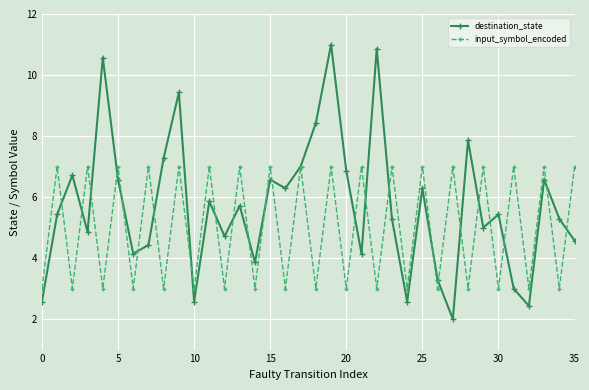

Reading left to right, extract all data points from this chart.

destination_state: 2.6	5.4	6.7	4.9	10.6	6.6	4.1	4.4	7.3	9.4	2.6	5.9	4.7	5.7	3.9	6.6	6.3	7.0	8.4	11.0	6.9	4.1	10.9	5.3	2.6	6.3	3.3	2.0	7.9	5.0	5.4	3.0	2.4	6.6	5.3	4.6
input_symbol_encoded: 3.0	7.0	3.0	7.0	3.0	7.0	3.0	7.0	3.0	7.0	3.0	7.0	3.0	7.0	3.0	7.0	3.0	7.0	3.0	7.0	3.0	7.0	3.0	7.0	3.0	7.0	3.0	7.0	3.0	7.0	3.0	7.0	3.0	7.0	3.0	7.0